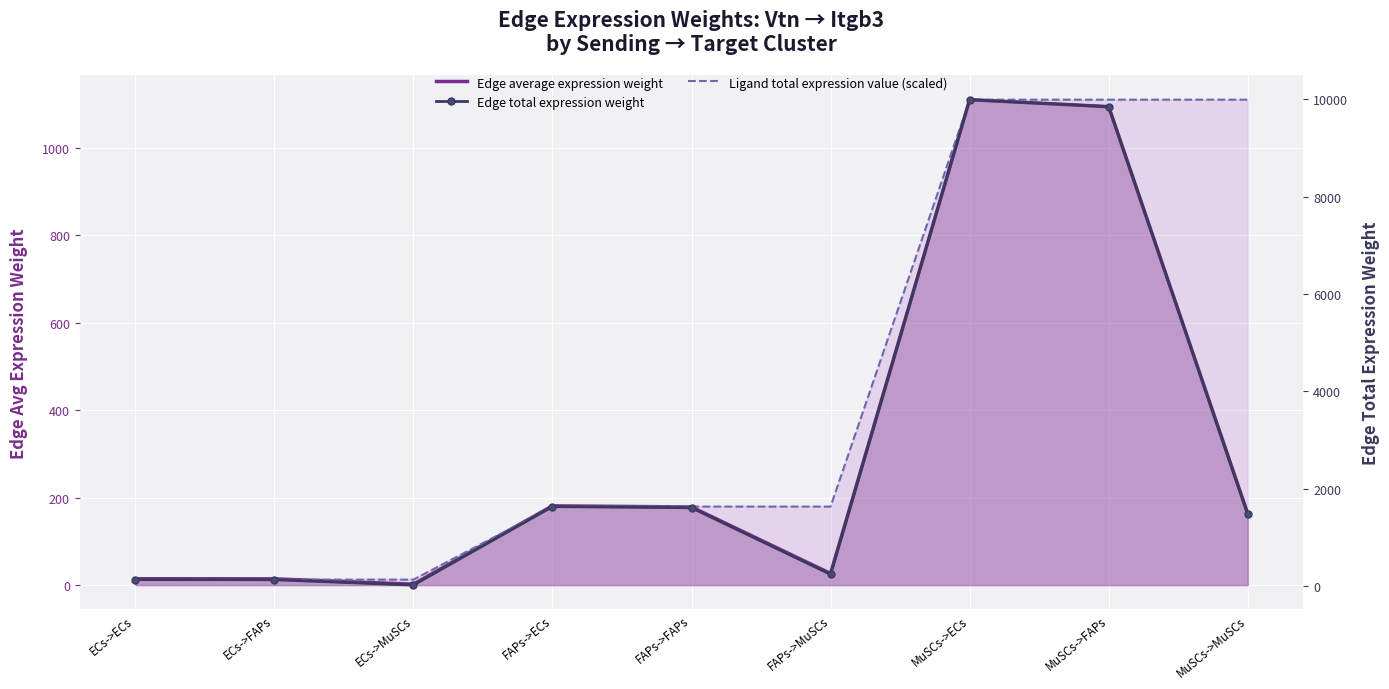

What position from the left is MuSCs->FAPs?

8